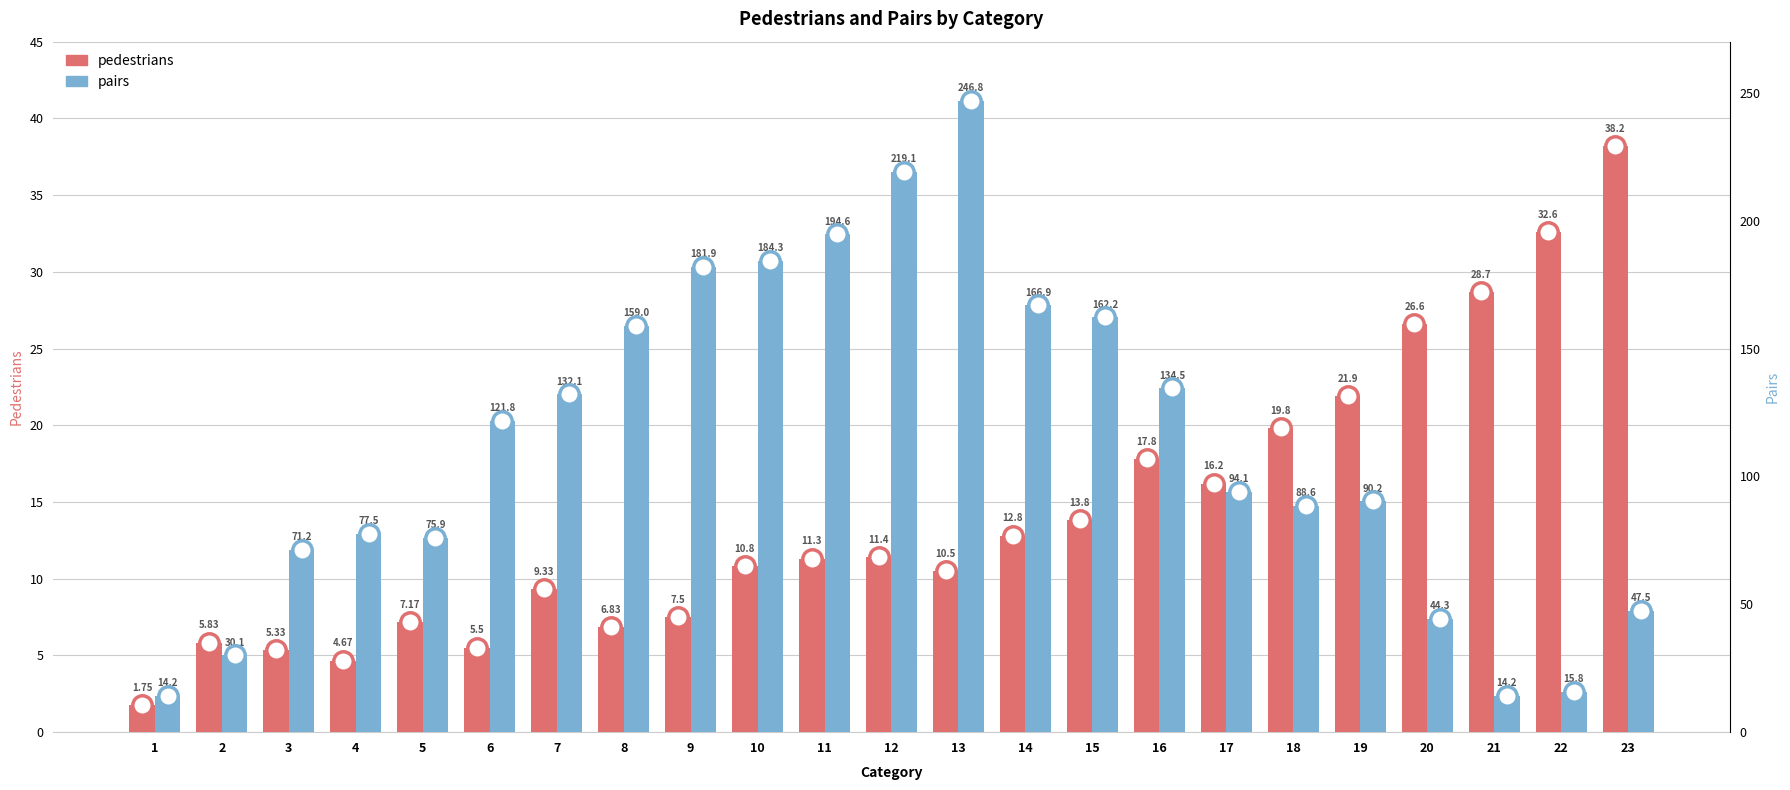

How many data points does each series have?

23